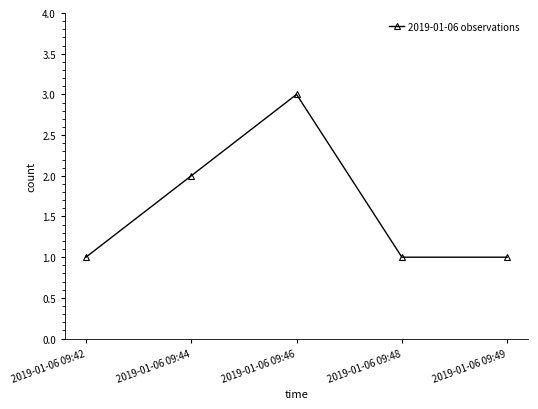

What is the difference between the maximum and minimum values?

2